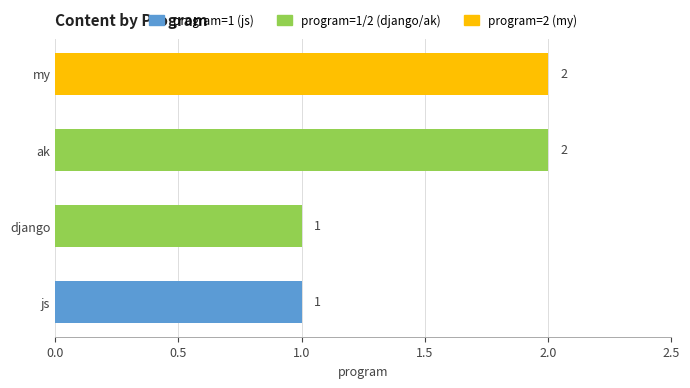

What is the ratio of the value at django to the value at ak?

0.5